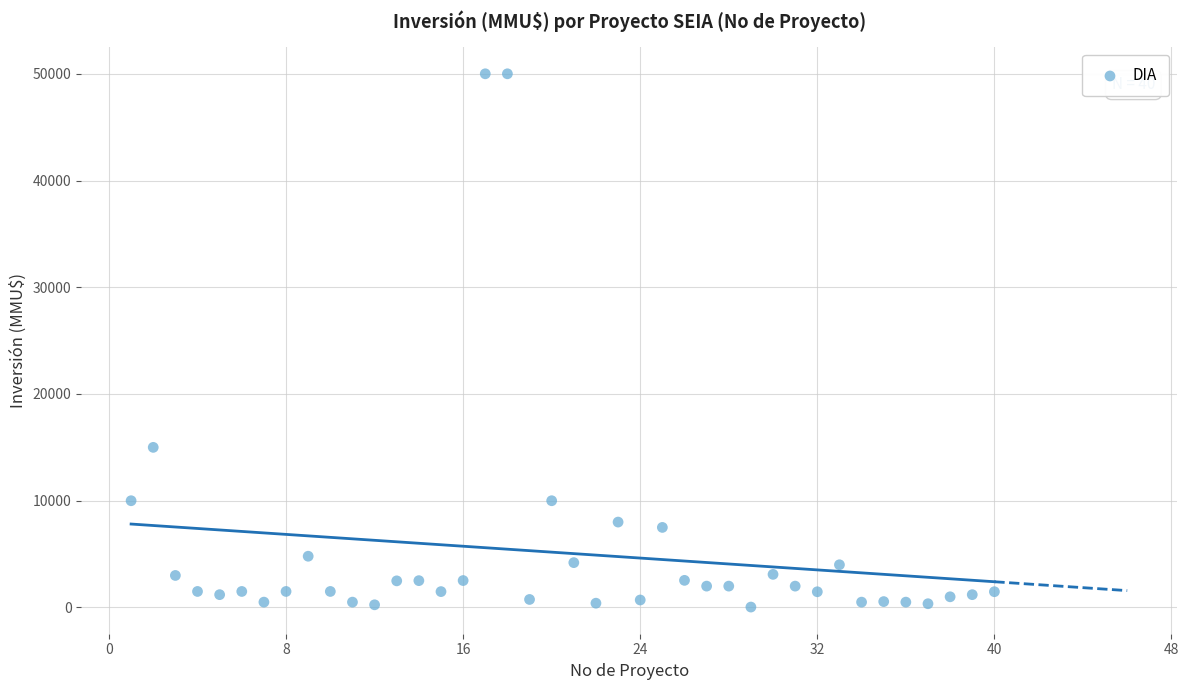

What Y value in the scatter plot is closest to 25019?

15000